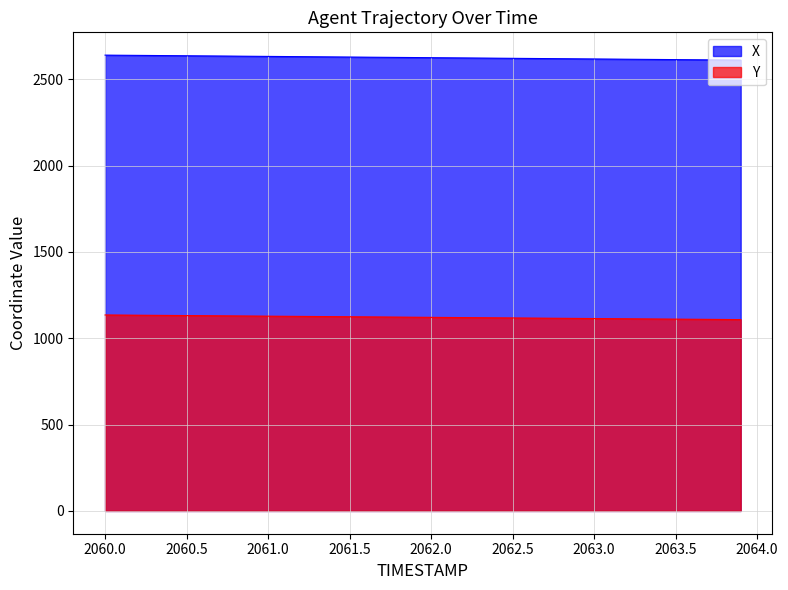

What are all the series names shown in the legend?

X, Y